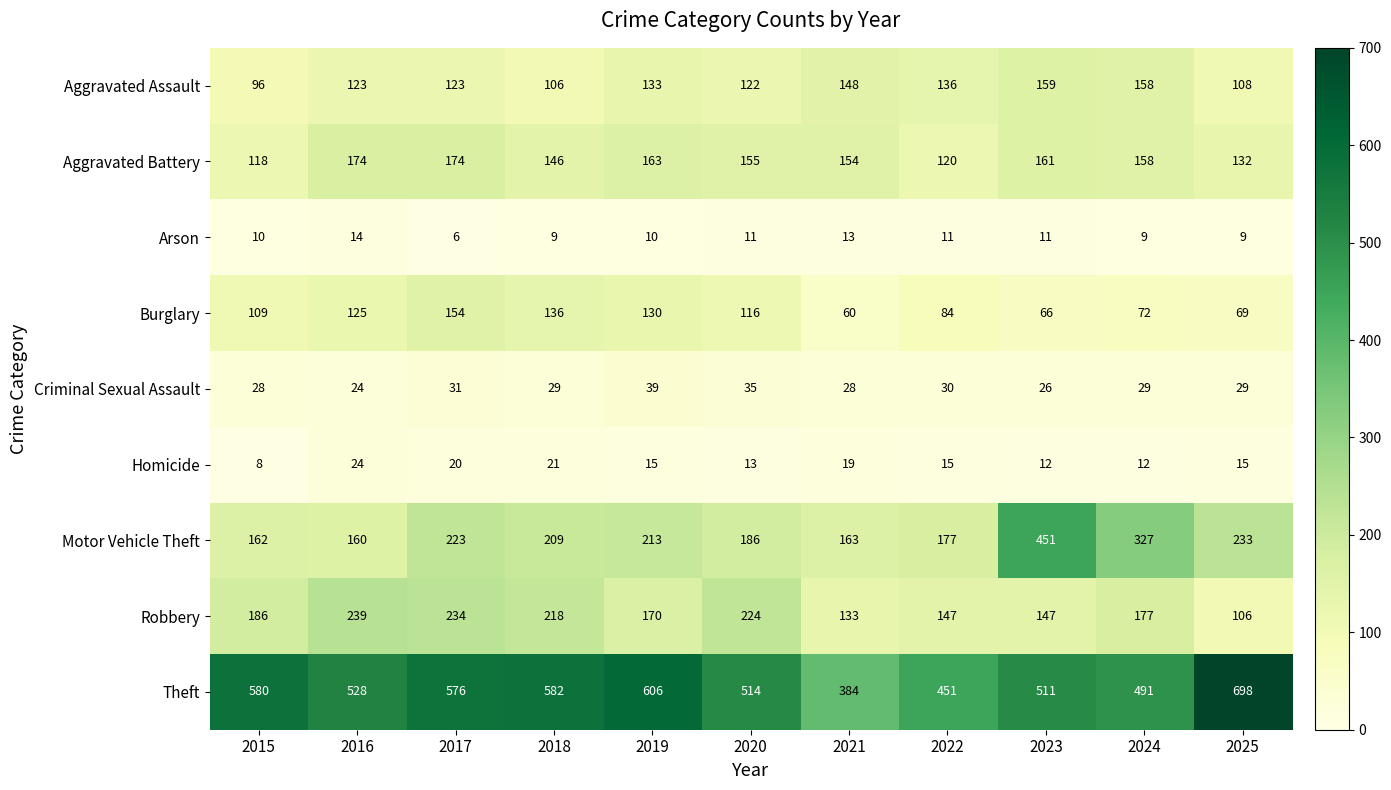

At 2019, list the series in order from largest to smallest.

Theft, Motor Vehicle Theft, Robbery, Aggravated Battery, Aggravated Assault, Burglary, Criminal Sexual Assault, Homicide, Arson